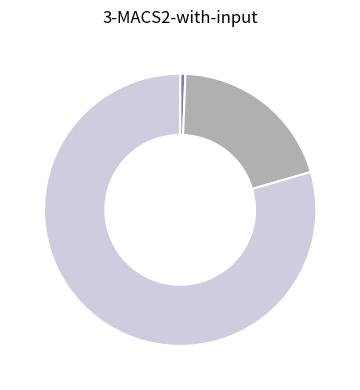

Count the number of slices in the pie.

3